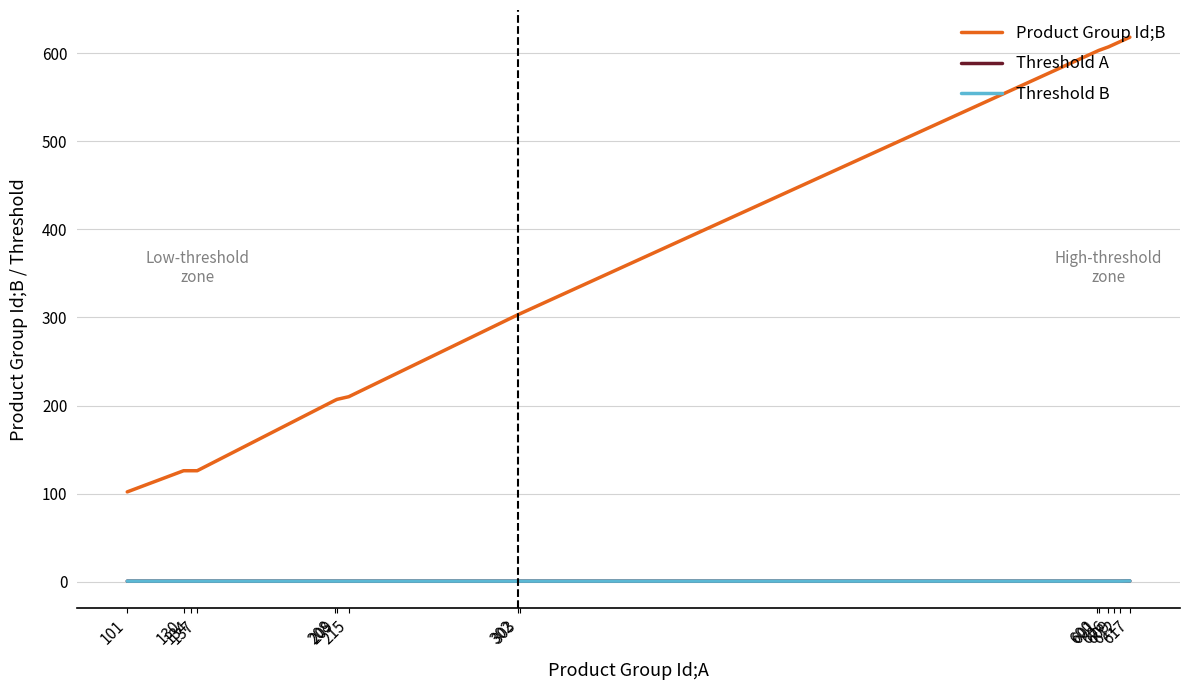

Between 601 and 302, which is larger?

601